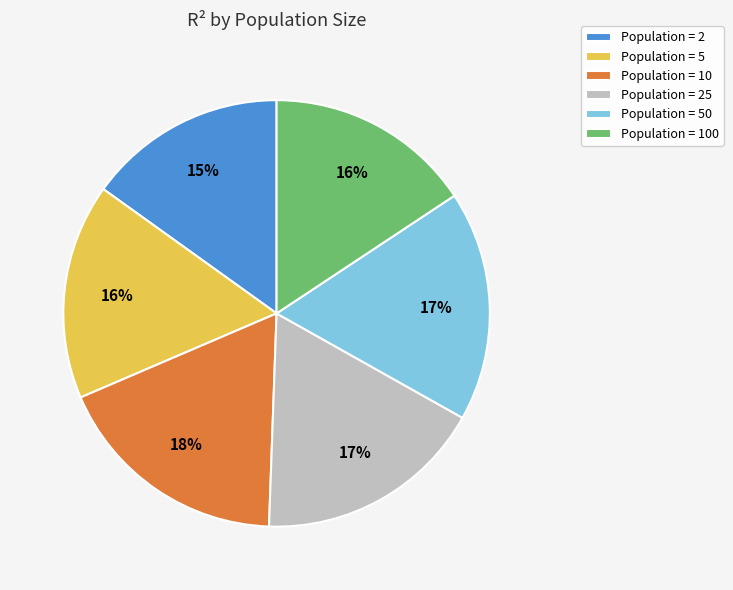

Does Population = 5 account for over 50% of the chart?

No